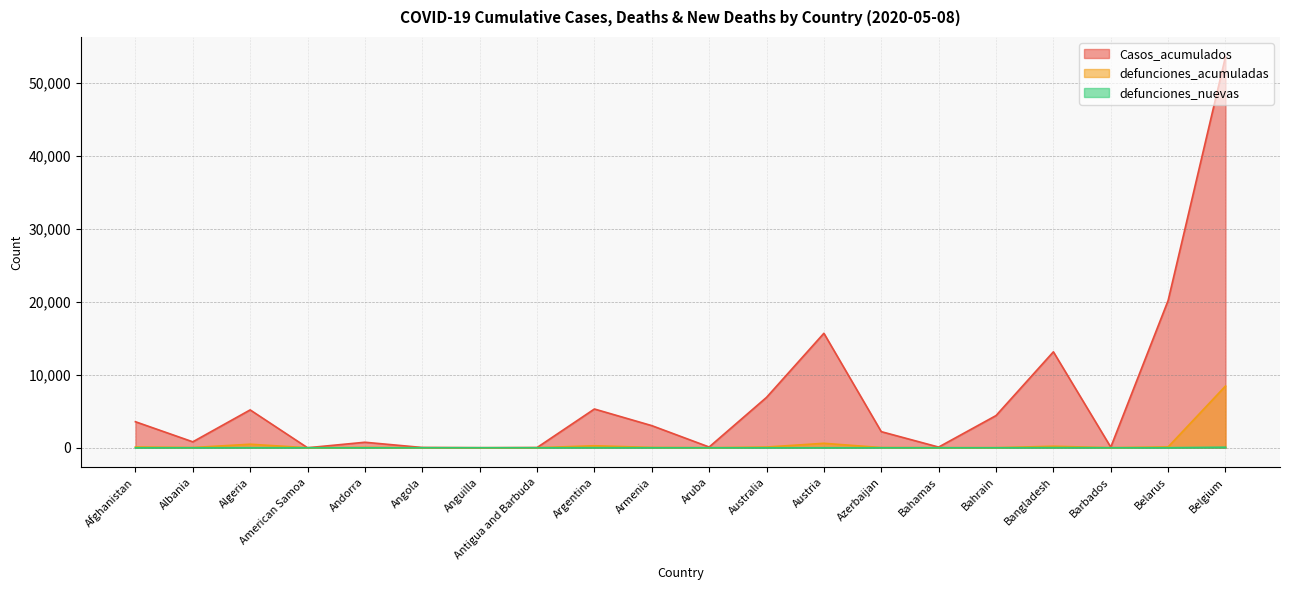

What is the sum of all Casos_acumulados values?

135027